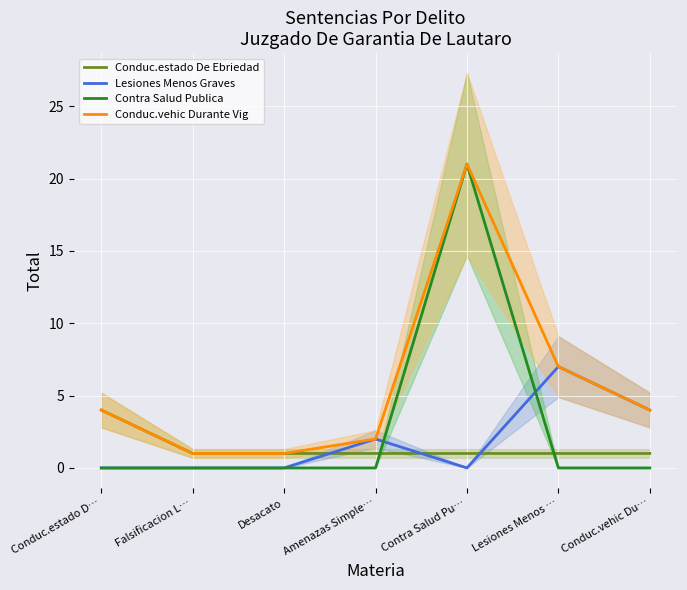

How many interior local valleys does the Lesiones Menos Graves series have?

1